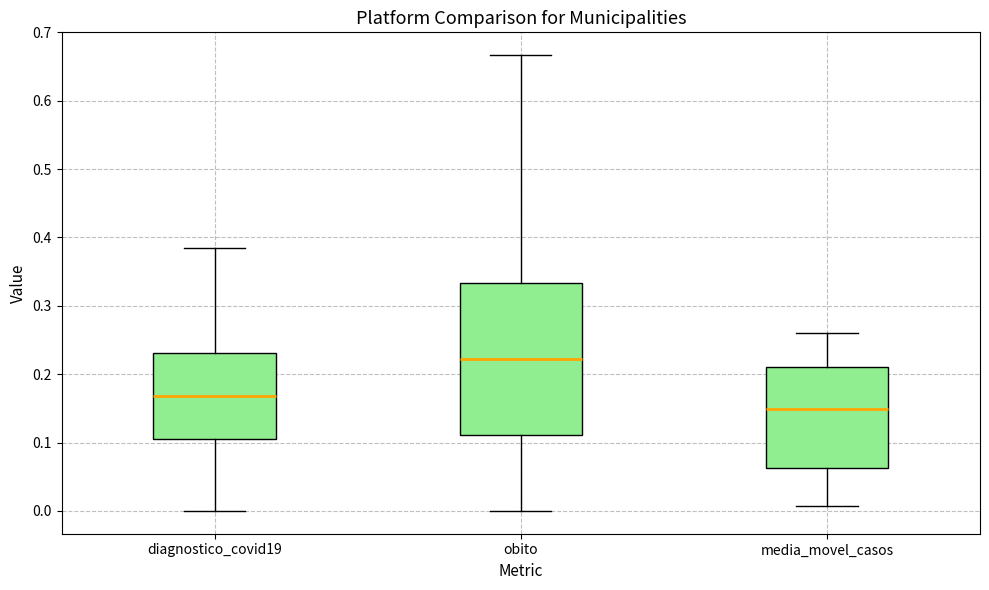

Reading left to right, transcribe this box plot: for each box, give where its median line is, the range the box spans, and where its two whiskers end, as read against the y-axis. The values are not printed on the chart, so give them approximately, as read against the axis.

diagnostico_covid19: median 0.17, box 0.11 to 0.23, whiskers 0.00 to 0.38
obito: median 0.22, box 0.11 to 0.33, whiskers 0.00 to 0.67
media_movel_casos: median 0.15, box 0.06 to 0.21, whiskers 0.01 to 0.26